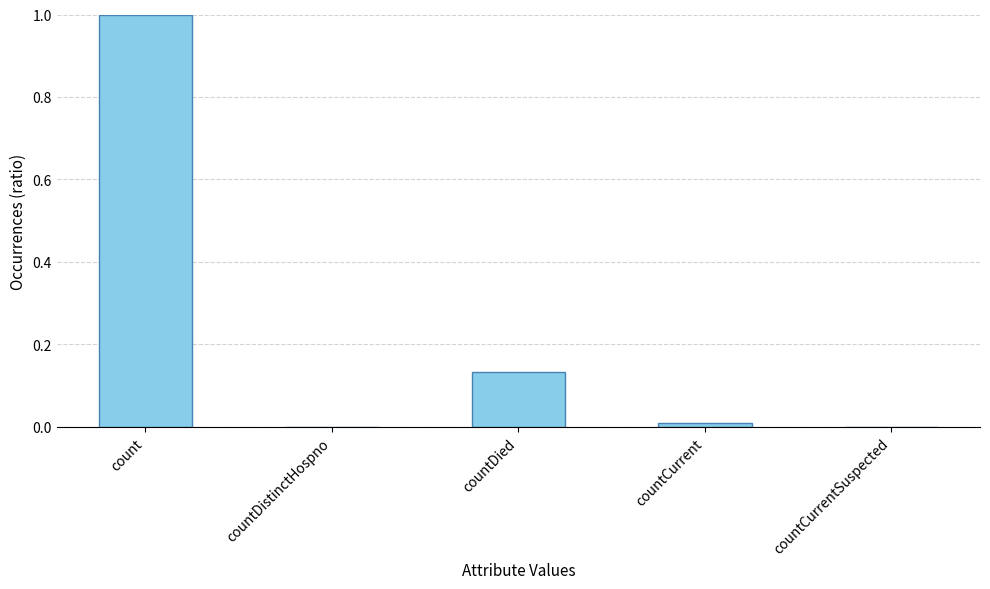

What is the sum of all values?

1.1